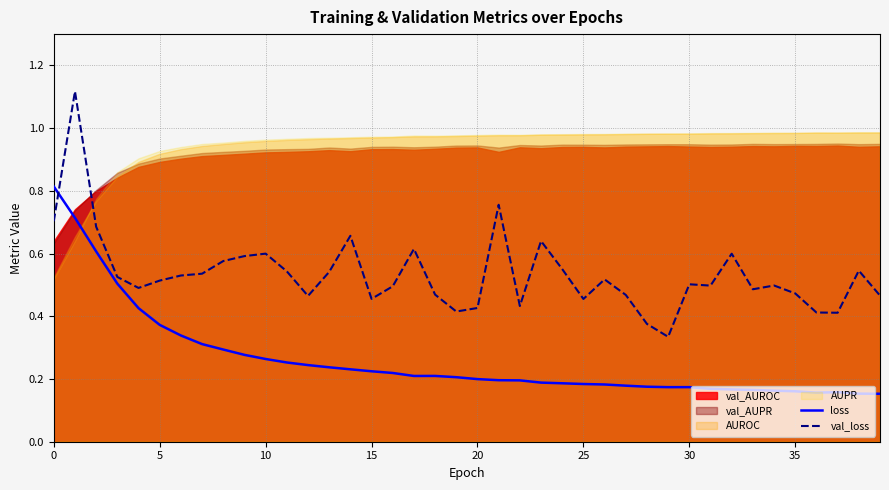

What is the highest value of the loss series?

0.8